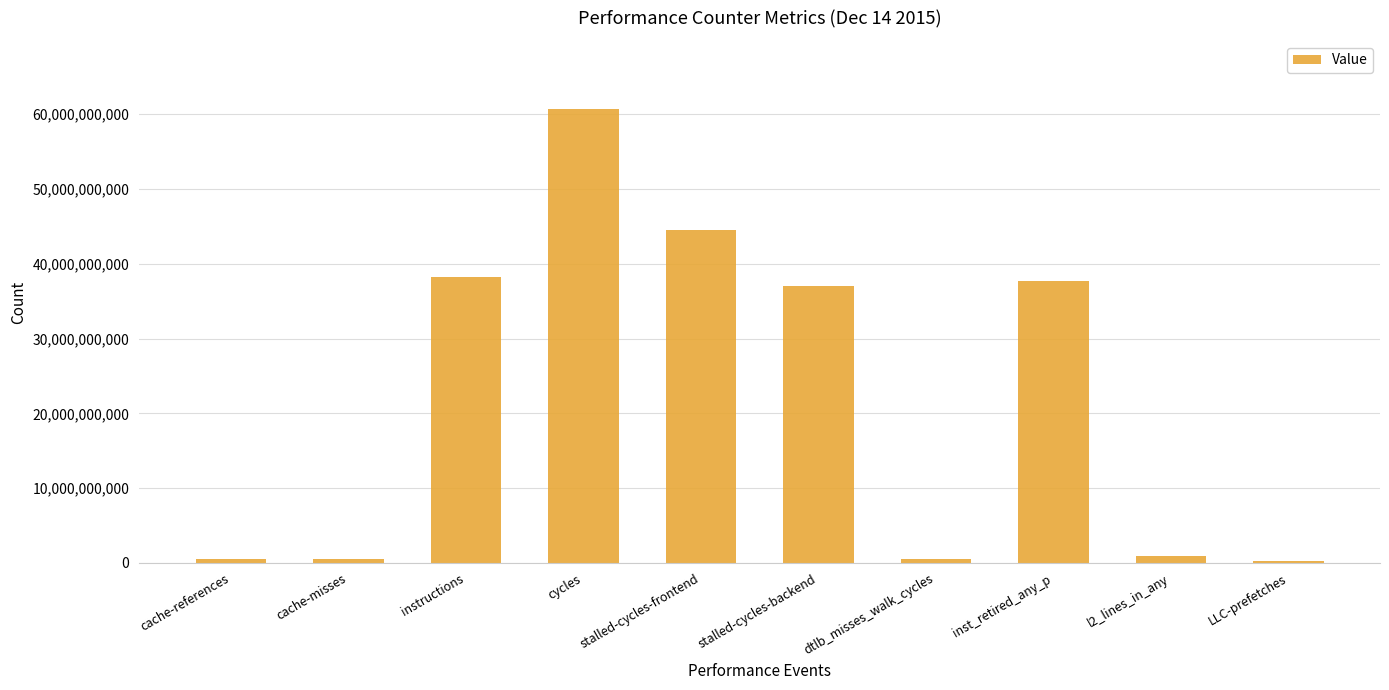

Read the value at stalled-cycles-frontend, to the nearest 10.

44477812070